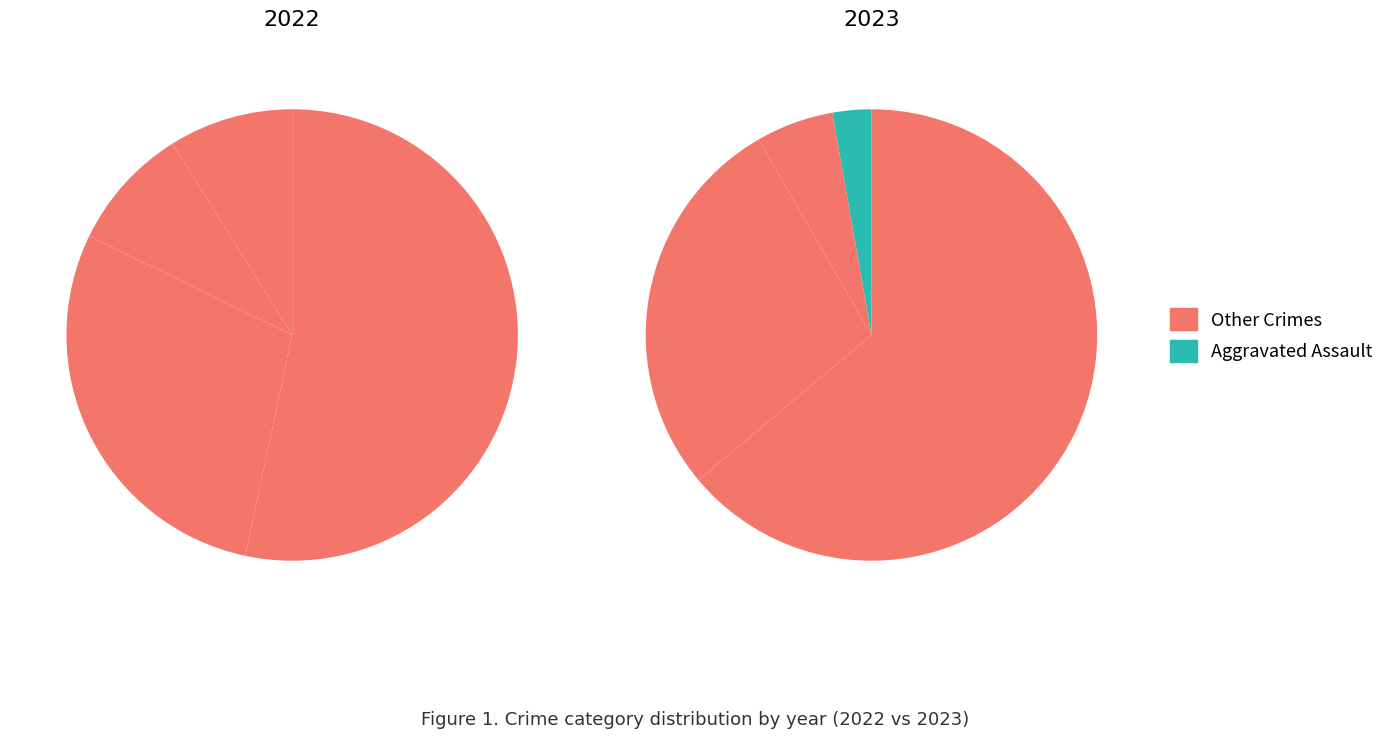

Which slice is the smallest?

Aggravated Assault